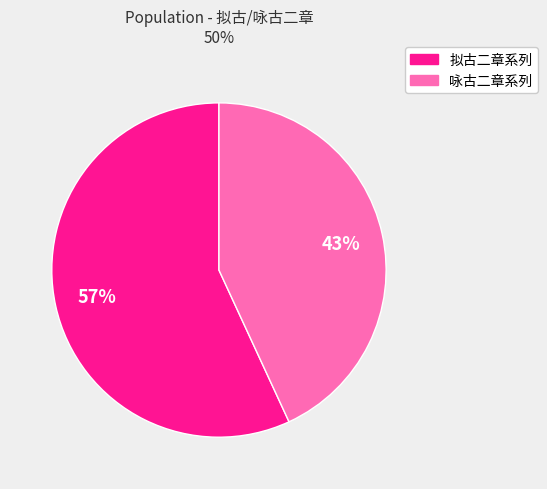

True or false: 咏古二章系列 accounts for 33% of the total.

False